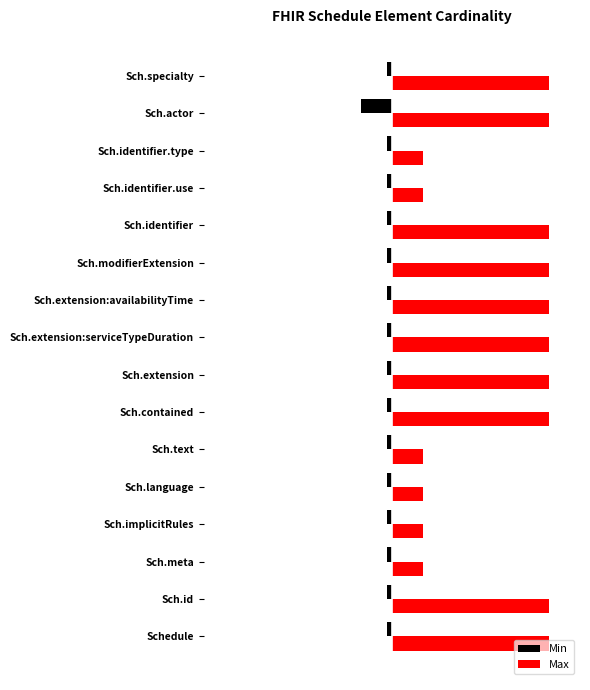

Reading left to right, extract all data points from this chart.

Min: -0.1	-0.1	-0.1	-0.1	-0.1	-0.1	-0.1	-0.1	-0.1	-0.1	-0.1	-0.1	-0.1	-0.1	-1.0	-0.1
Max: 5.0	5.0	1.0	1.0	1.0	1.0	5.0	5.0	5.0	5.0	5.0	5.0	1.0	1.0	5.0	5.0